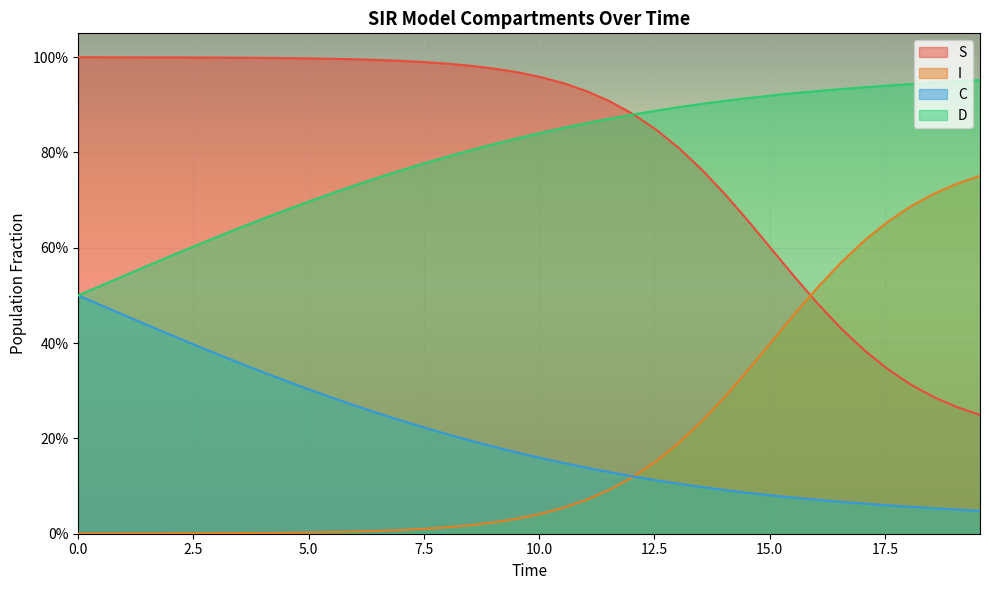

At which category is the sum across all series the highest?

10.0